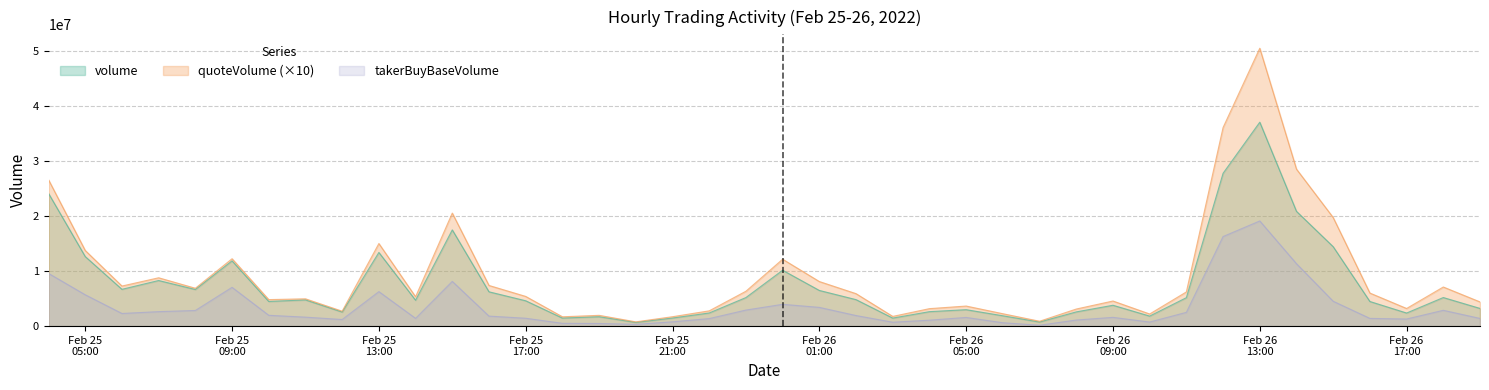

List the series in order of their peak value, lowest first.

takerBuyBaseVolume, volume, quoteVolume (×10)